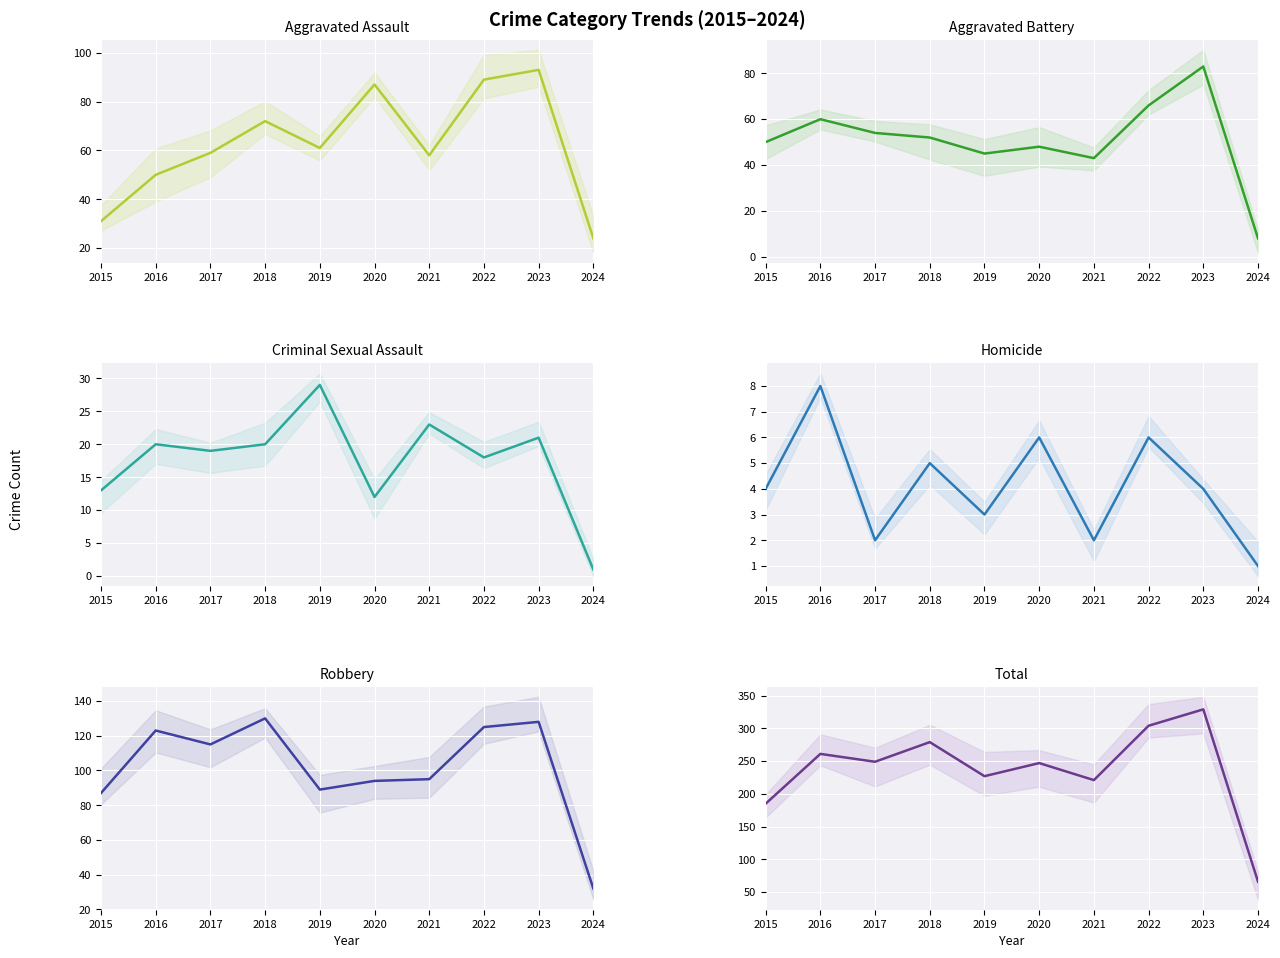

What is the difference between the second highest and second lowest values in the Total series?

119